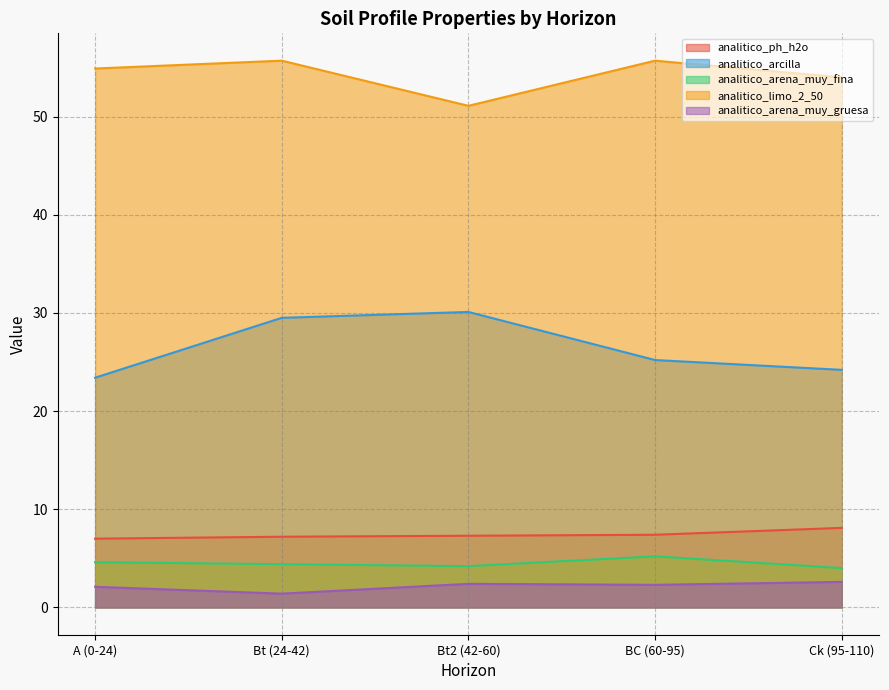

What are all the series names shown in the legend?

analitico_ph_h2o, analitico_arcilla, analitico_arena_muy_fina, analitico_limo_2_50, analitico_arena_muy_gruesa